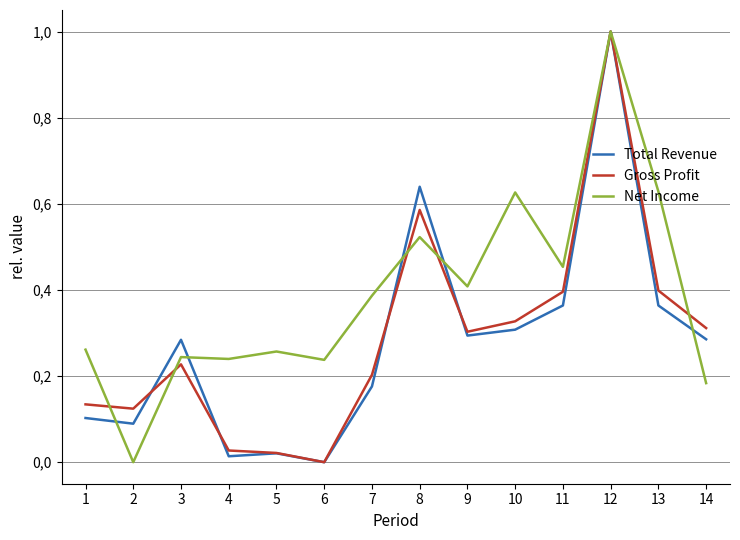

At how many categories does at least one series exceed 0?

14